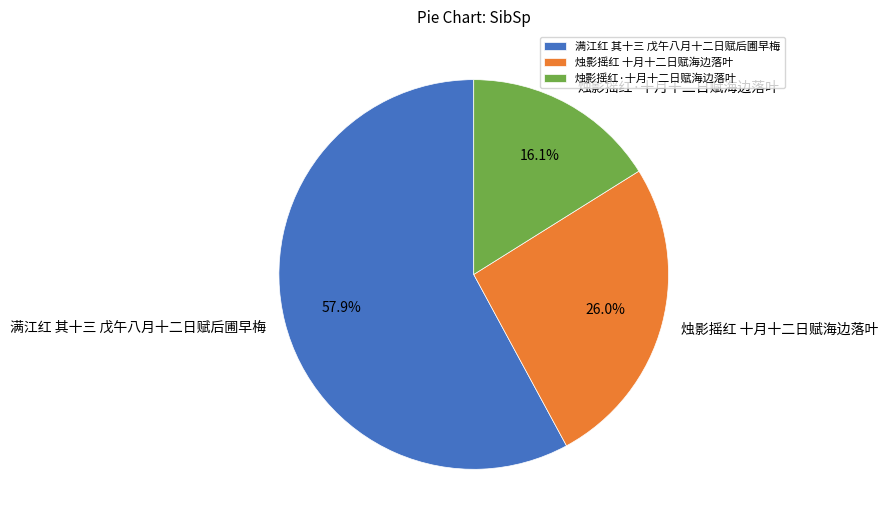

To the nearest percent, what is the combined percentage of 满江红 其十三 戊午八月十二日赋后圃早梅 and 烛影摇红 十月十二日赋海边落叶?

84%